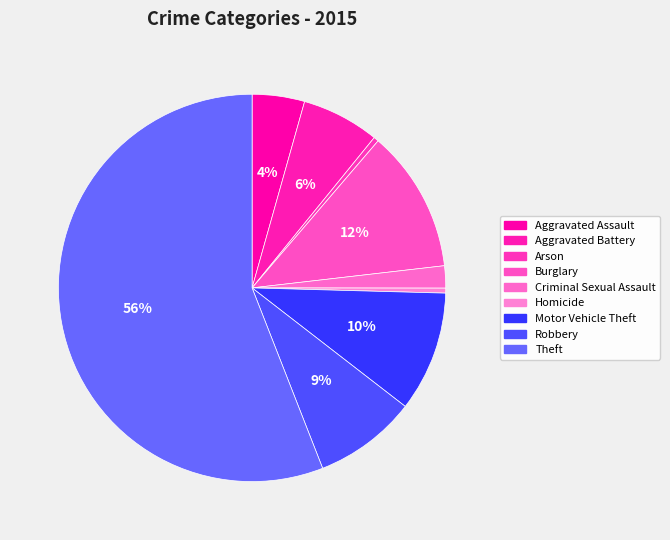

Rank the categories by value from highest to lowest.

Theft, Burglary, Motor Vehicle Theft, Robbery, Aggravated Battery, Aggravated Assault, Criminal Sexual Assault, Arson, Homicide